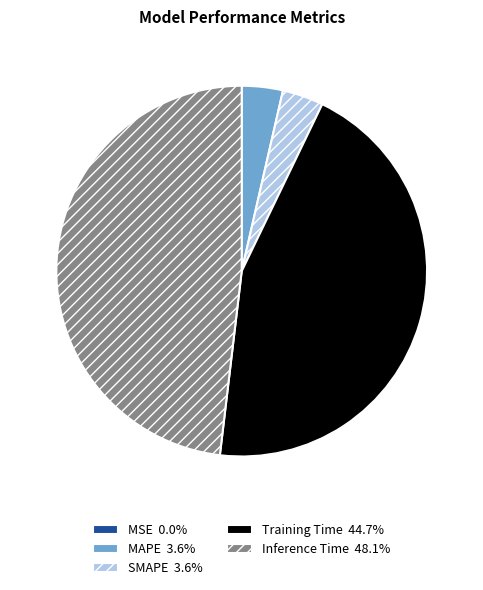

Is Training Time 44.7% the majority of the pie?

No